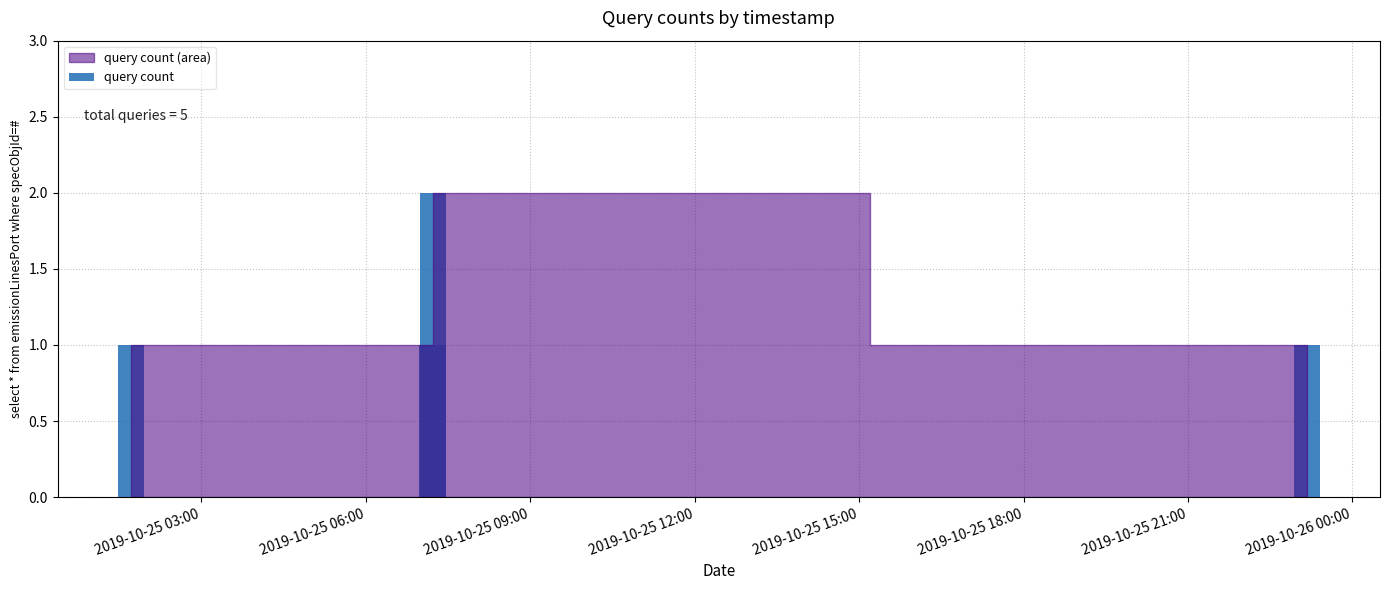

Reading left to right, transcribe all the data shown in this chart.

1	1	2	1